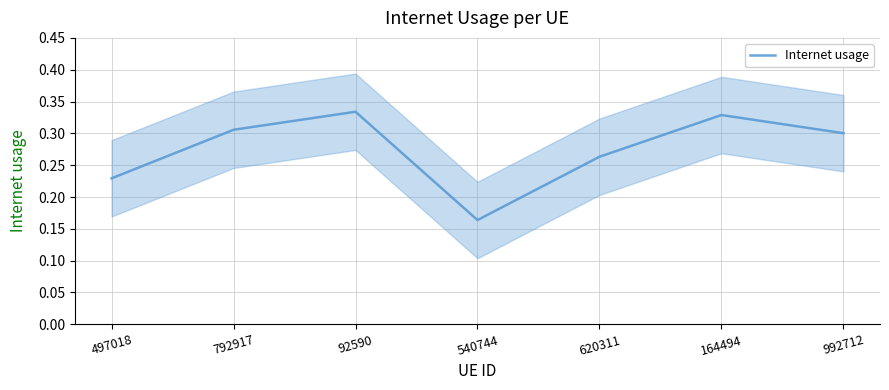

Rank the categories by value from lowest to highest.

540744, 497018, 620311, 992712, 792917, 164494, 92590